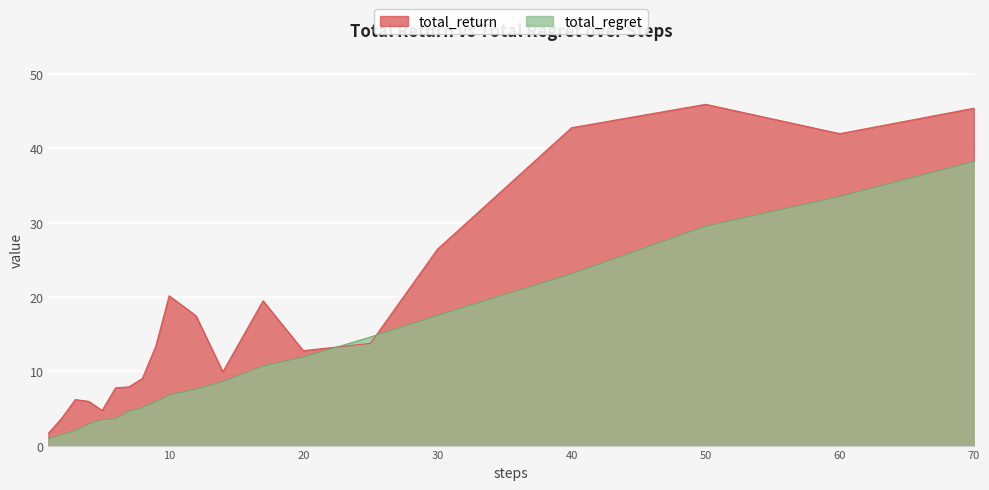

How many values in the total_regret series are below 7?

10